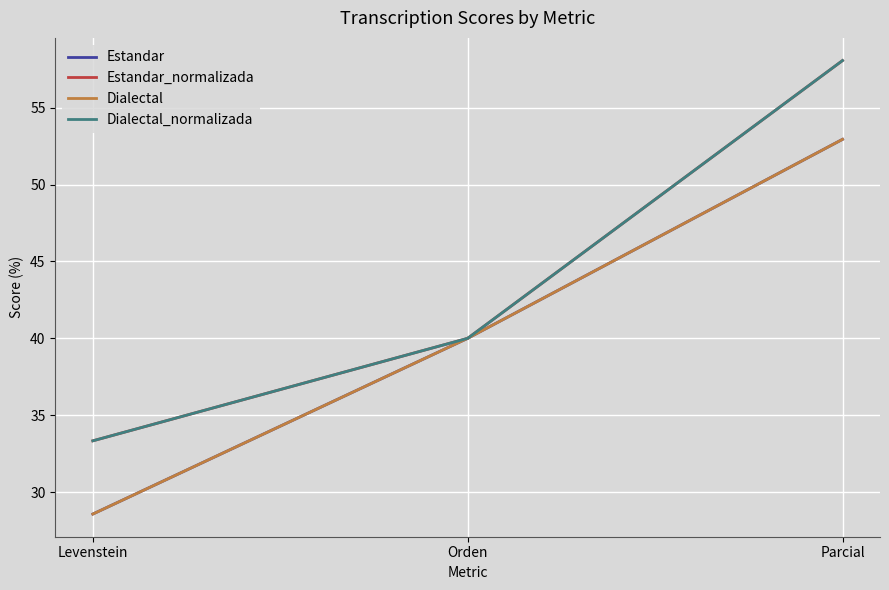

Does the chart have visible grid lines?

Yes